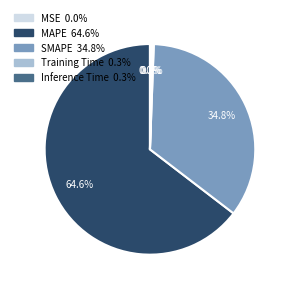

What is the largest slice in the pie chart?

MAPE